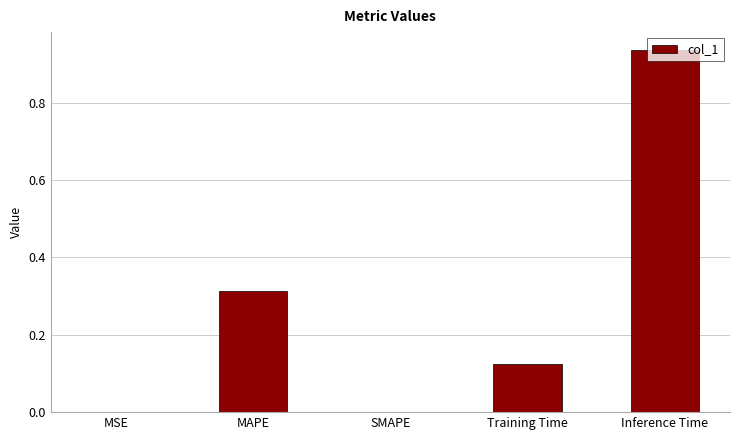

What is the sum of all values?

1.4